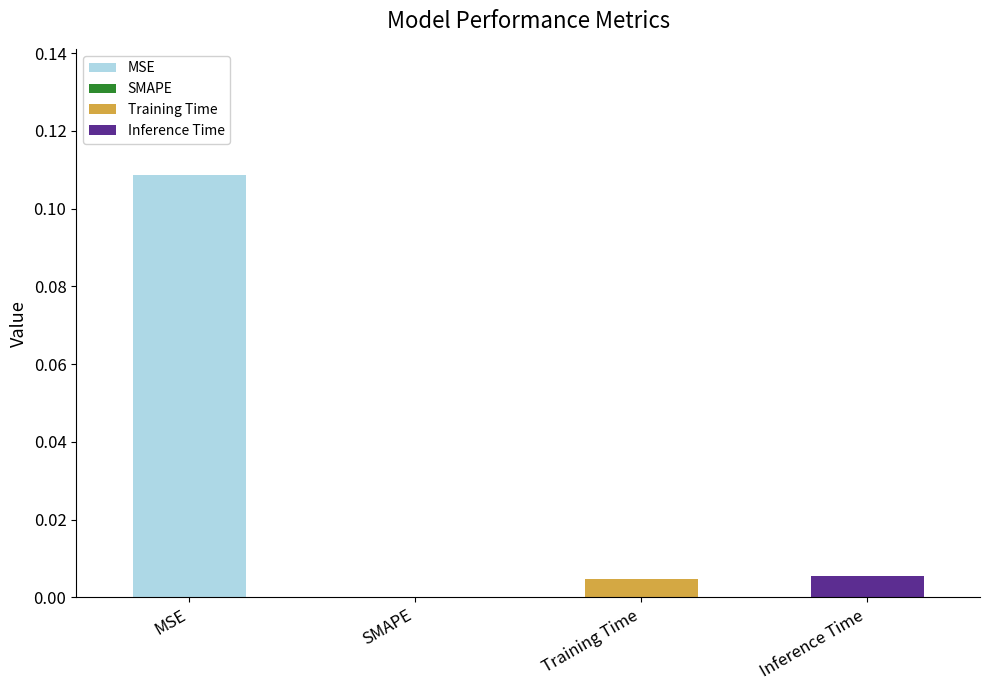

Which category has the highest value in the MSE series?

MSE